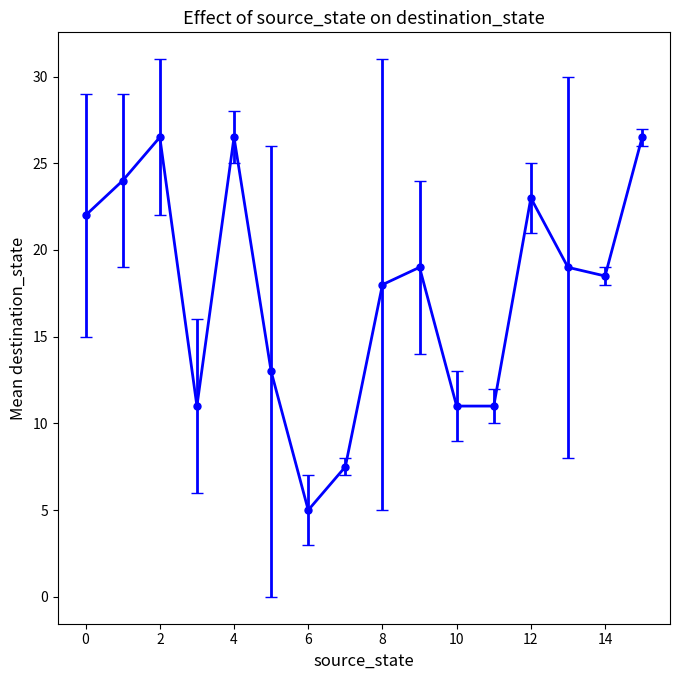

True or false: the data has more than 2 interior local peaks.

True